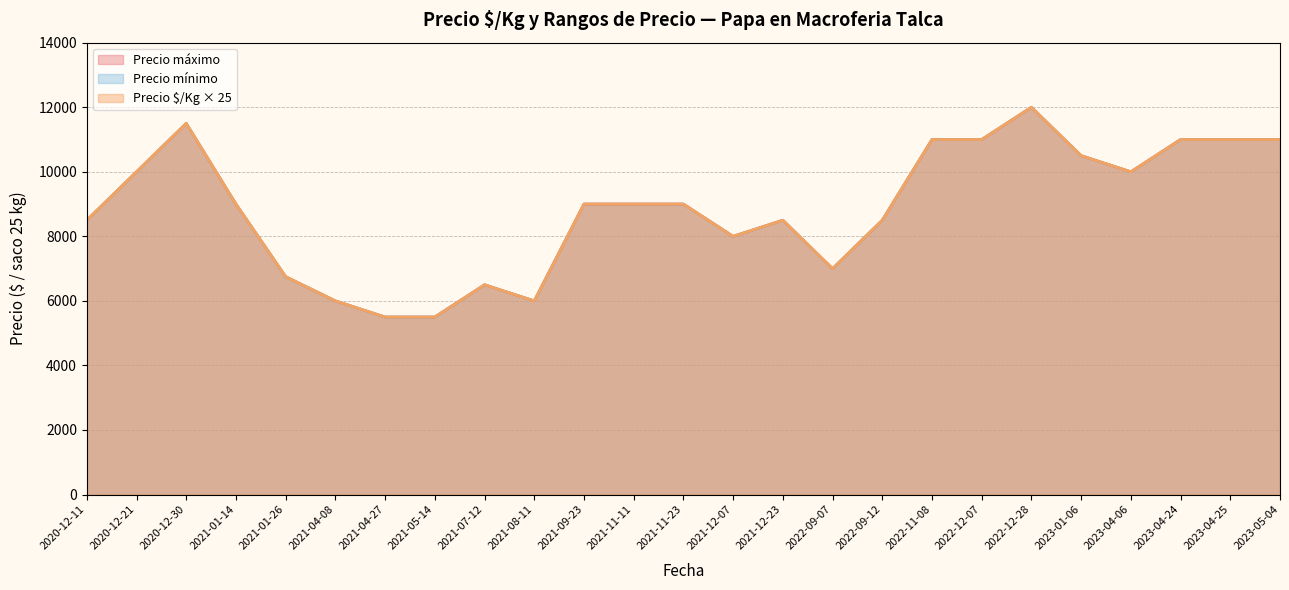

What is the label of the 28th point from the right?

2021-11-23